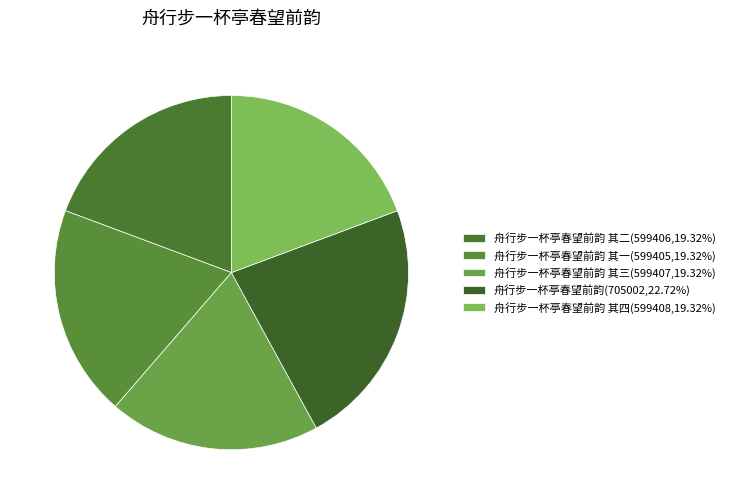

Which slice is the largest?

舟行步一杯亭春望前韵